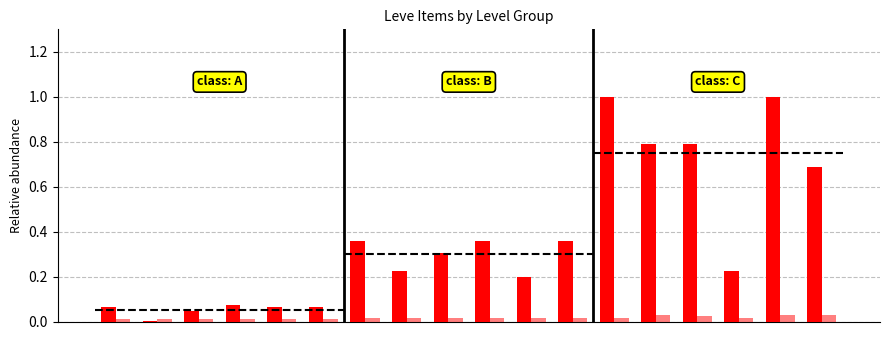

Are the bars horizontal?

No